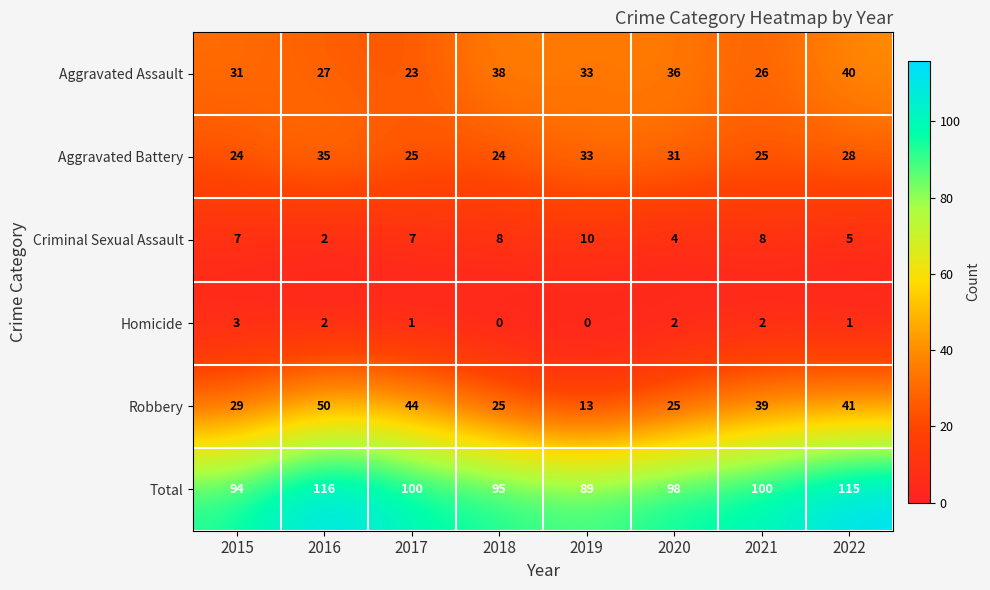

The value of Aggravated Assault at 2017 is 12. True or false?

False